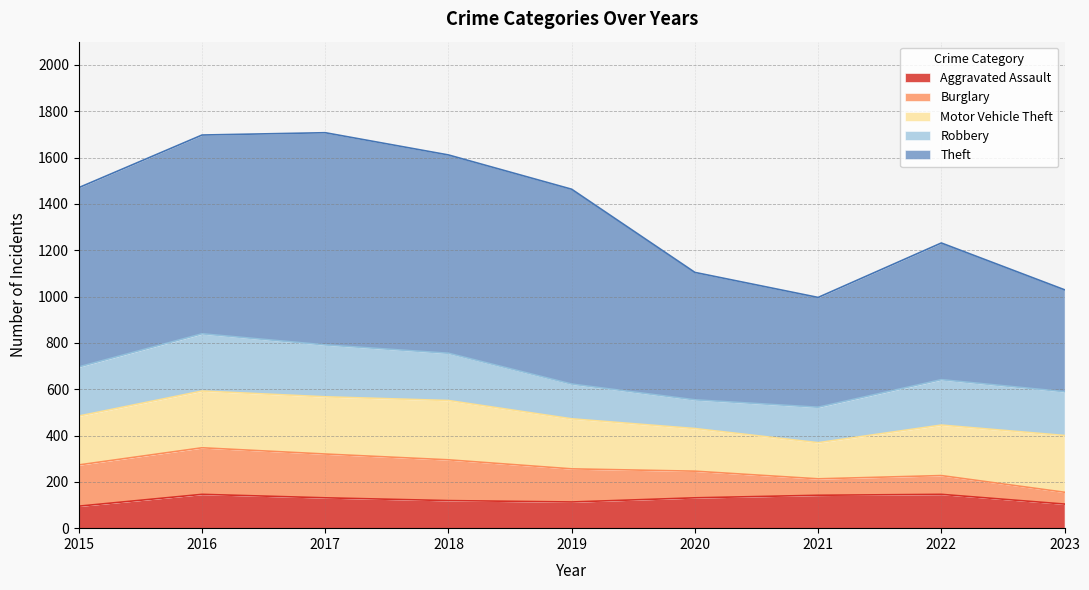

What is the total value across all series at 2019?

1463